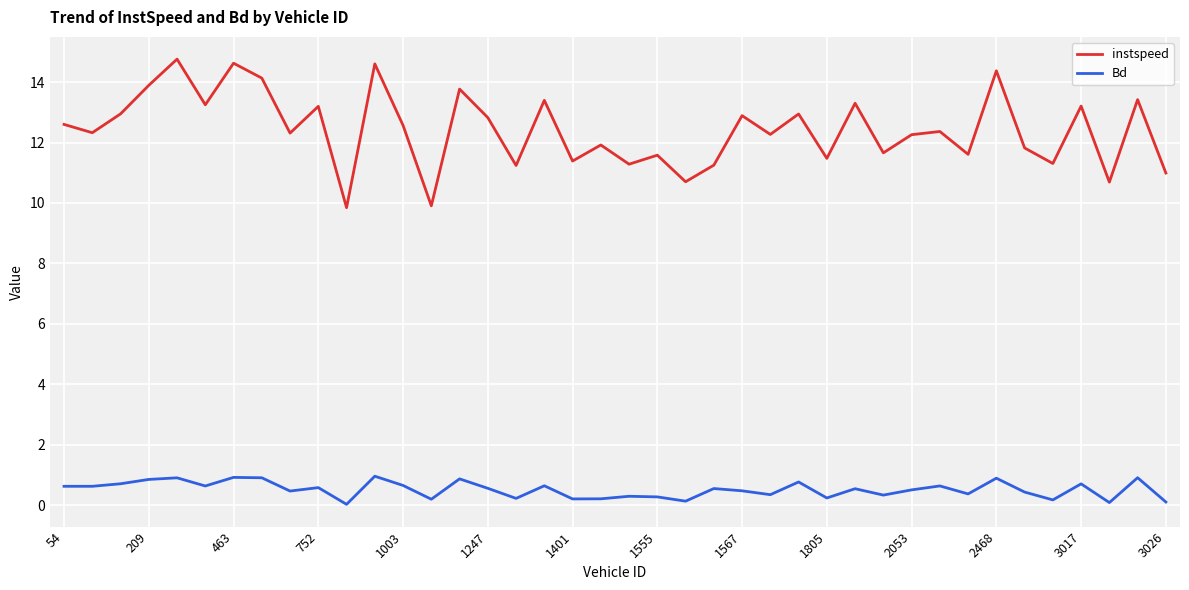

True or false: instspeed and Bd intersect in this chart.

False